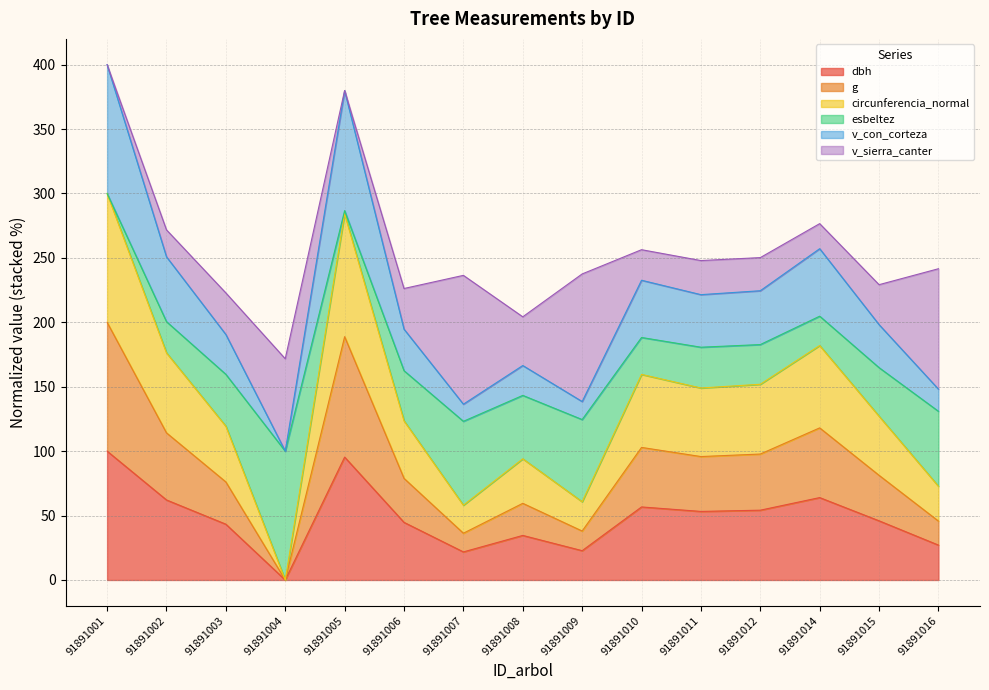

In dbh, how many points are lower than both neighbors (excluding endpoints)?

4